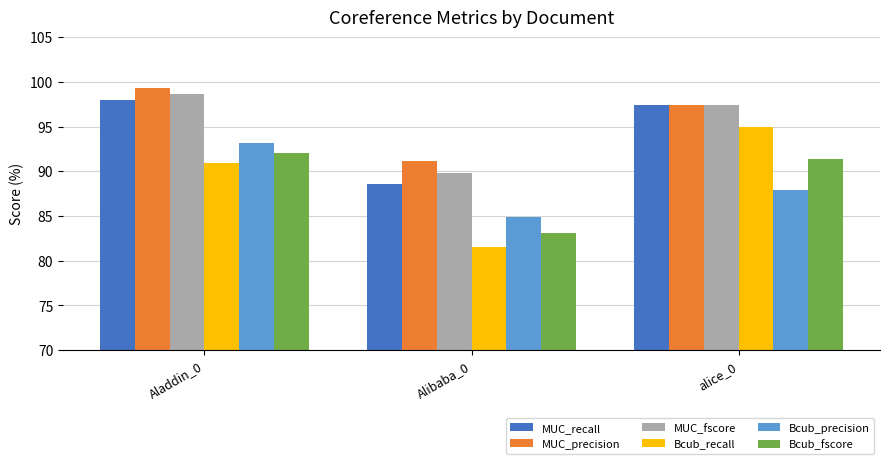

Between Aladdin_0 and Alibaba_0, which series saw the biggest shift?

MUC_recall